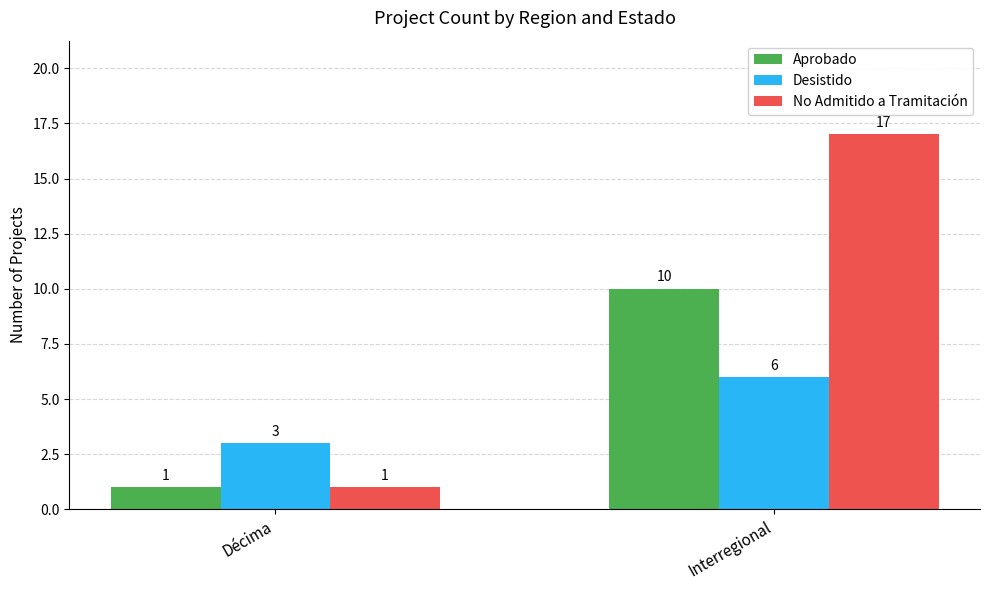

List the series in order of their overall mean, lowest first.

Desistido, Aprobado, No Admitido a Tramitación